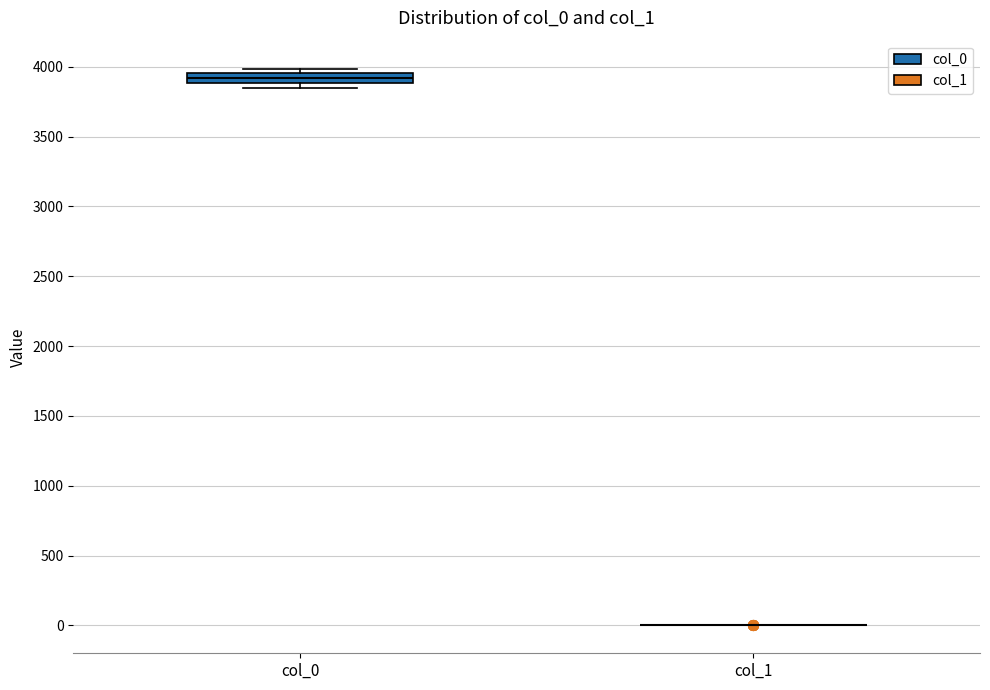

Comparing the boxes themselves (not the whiskers), which one is the tallest?

col_0